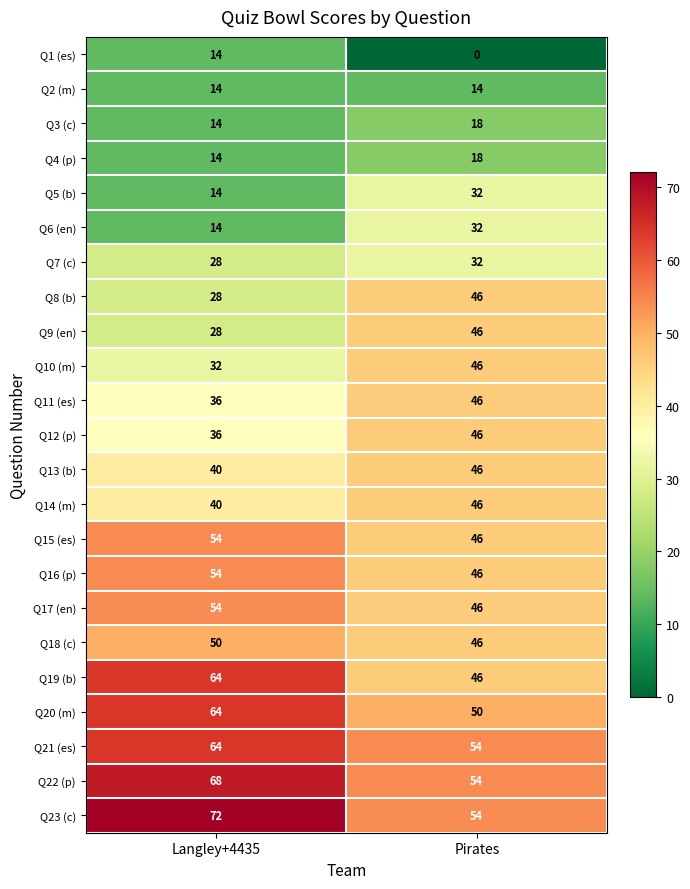

What is the maximum value shown in the chart?

72